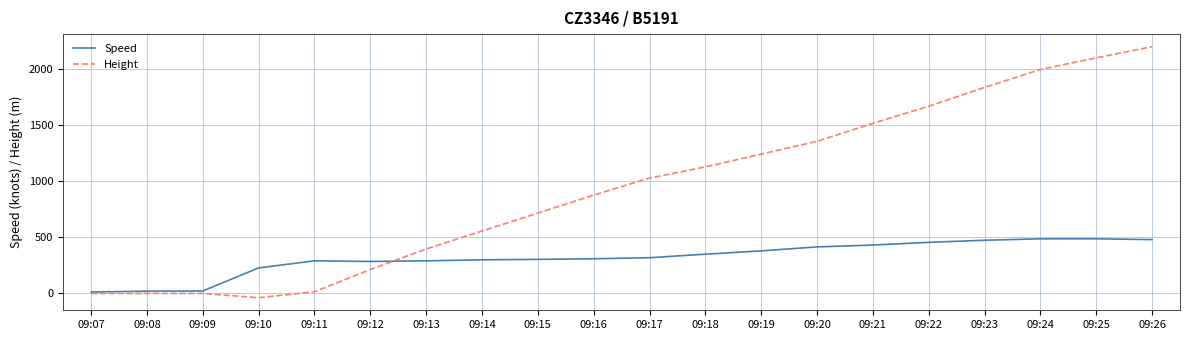

After their last crossing, which series has the higher values: Height or Speed?

Height